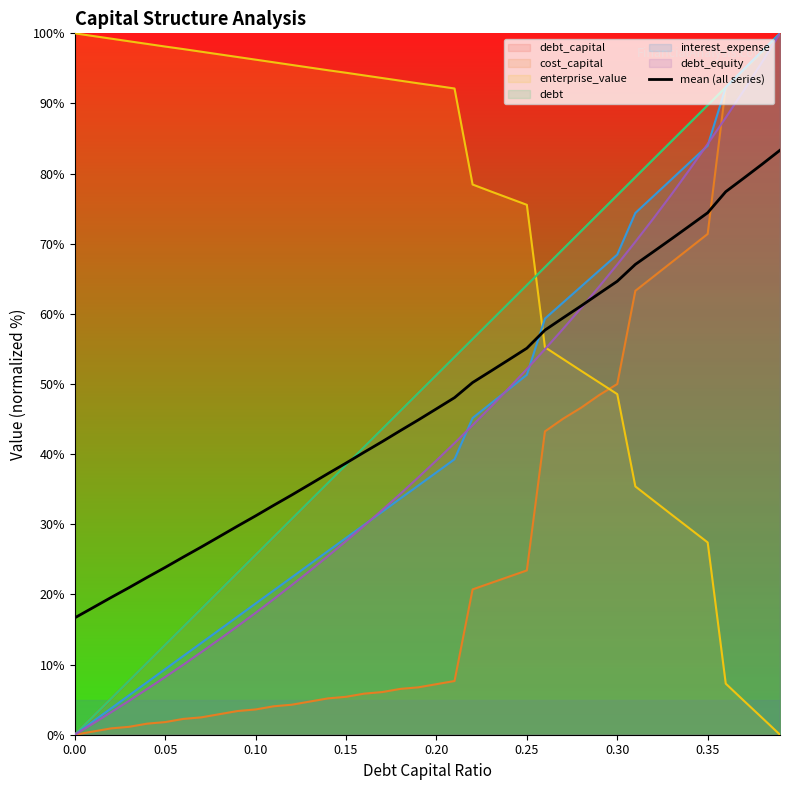

What is the spread (max minus min) of values at 0.35?

62.3